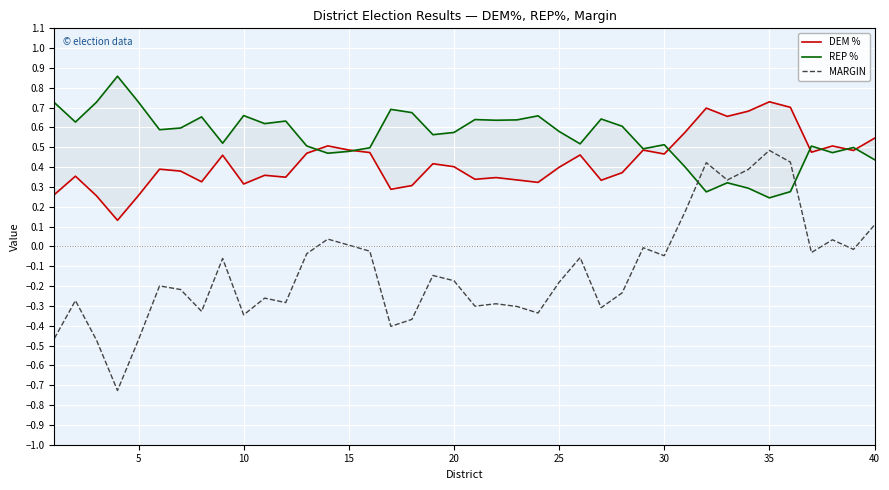

Is it true that DEM % equals 1.3 at 35?

False